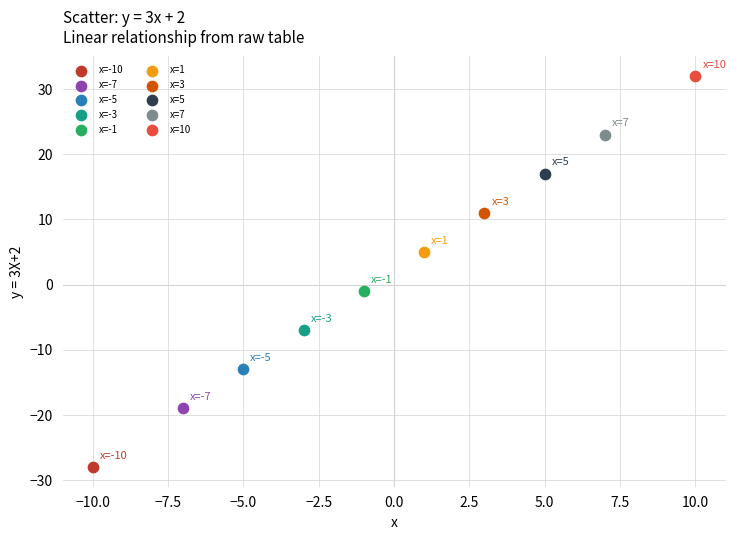

What are all the series names shown in the legend?

x=-10, x=-7, x=-5, x=-3, x=-1, x=1, x=3, x=5, x=7, x=10